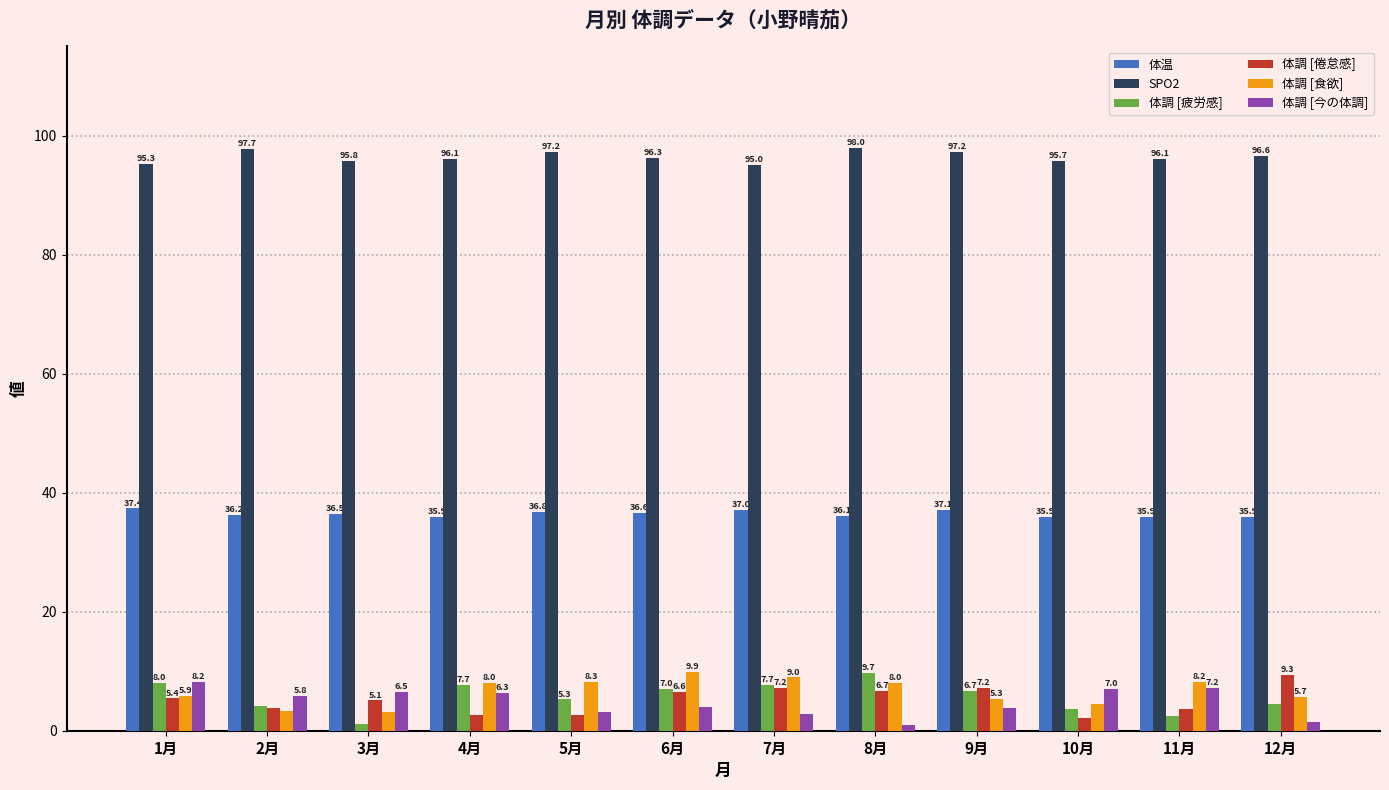

What is the sum of all 体調 [食欲] values?

79.1